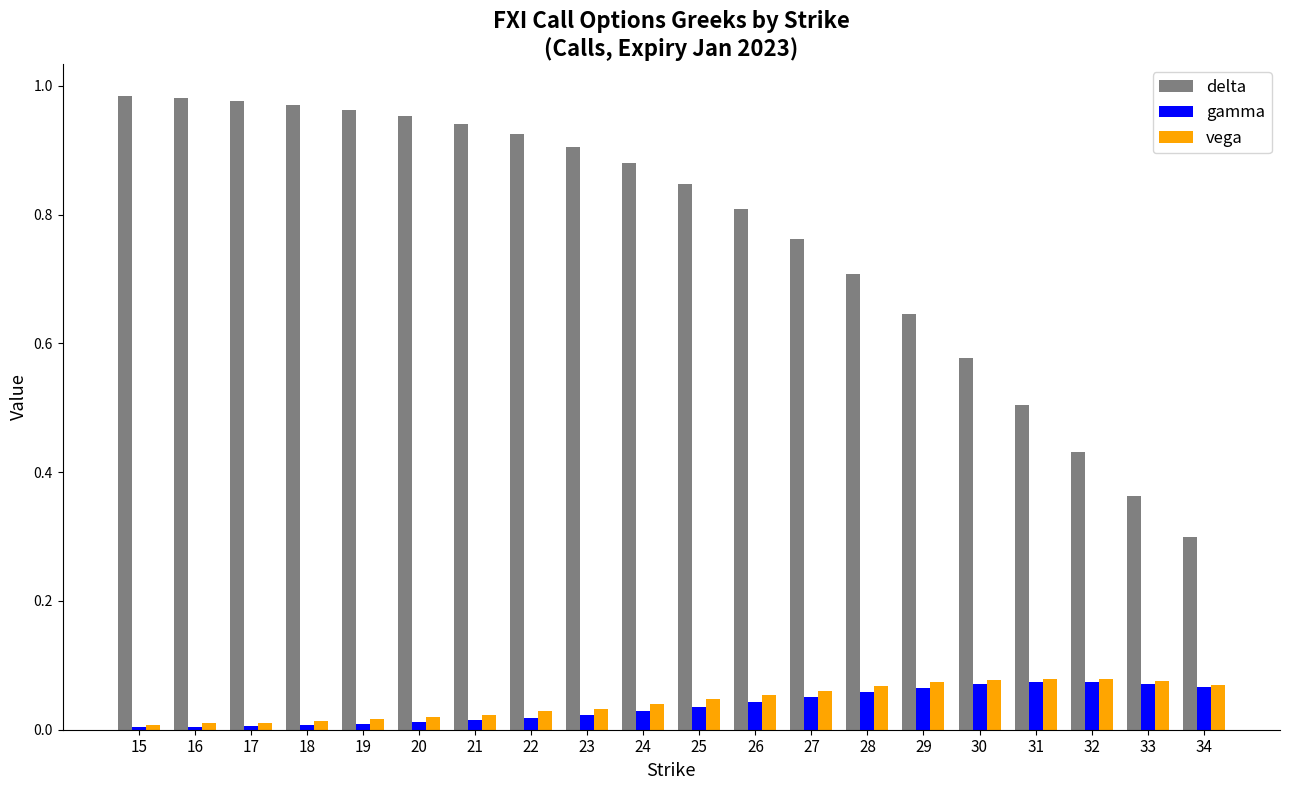

Between 20 and 33, which series saw the biggest shift?

delta